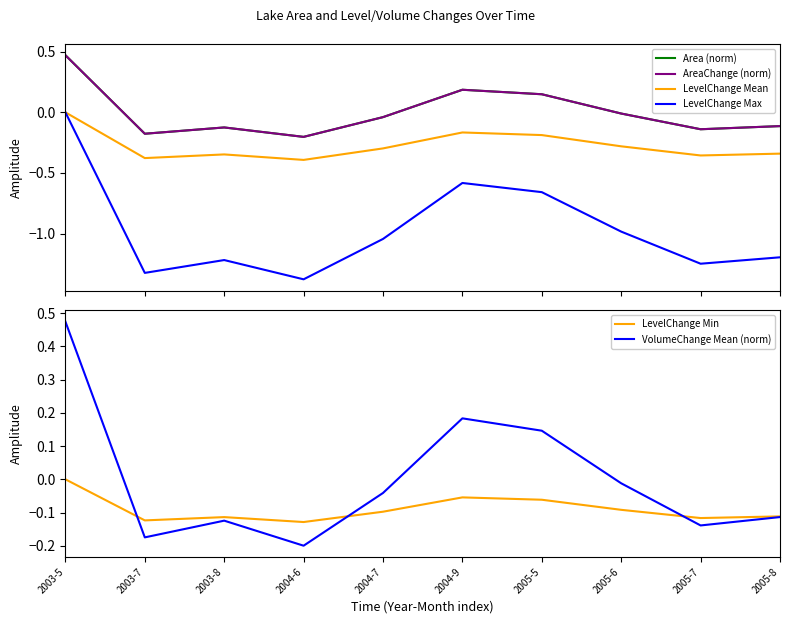

Count the number of data series in this chart.

6